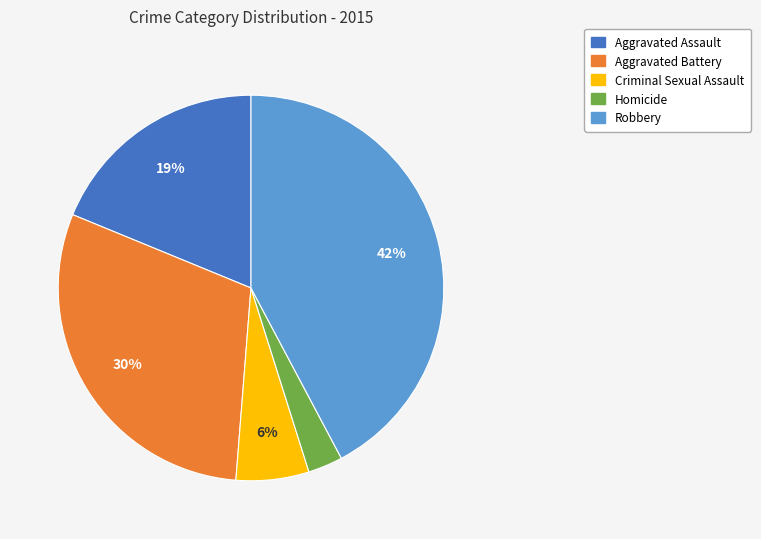

Combined, do Aggravated Assault and Criminal Sexual Assault account for over 50%?

No